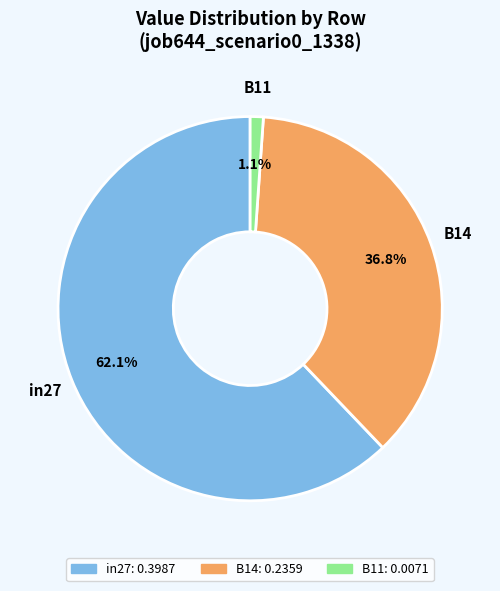

Which category has the smallest portion of the pie?

B11